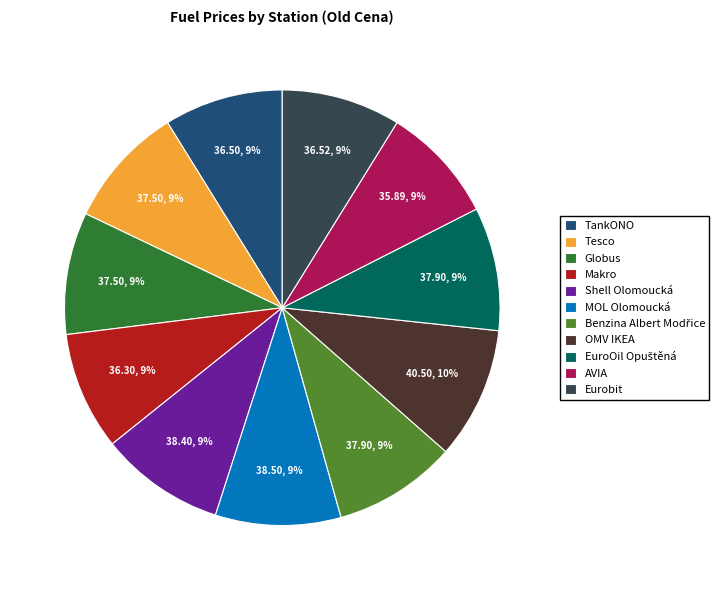

Is there a majority slice in this chart?

No